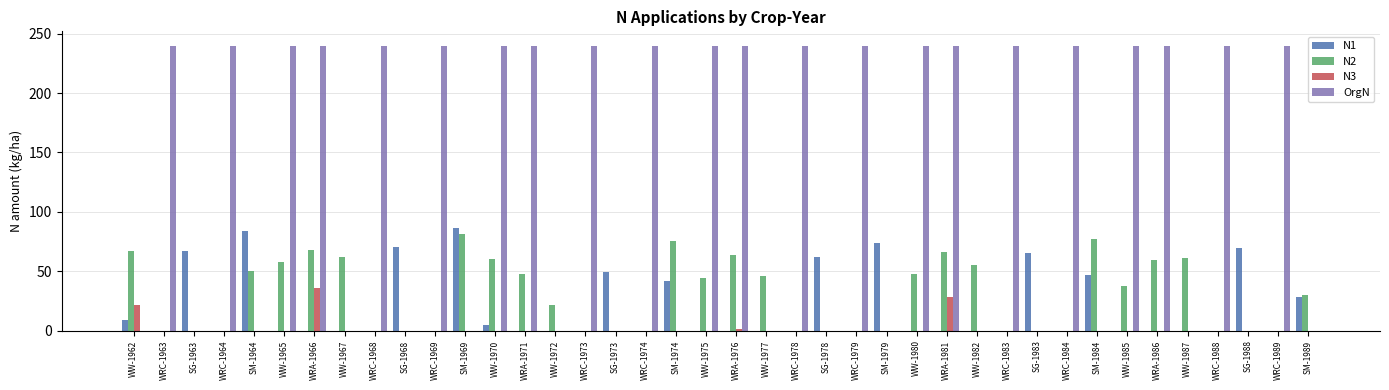

Between WW-1977 and WRC-1979, which series saw the biggest shift?

OrgN